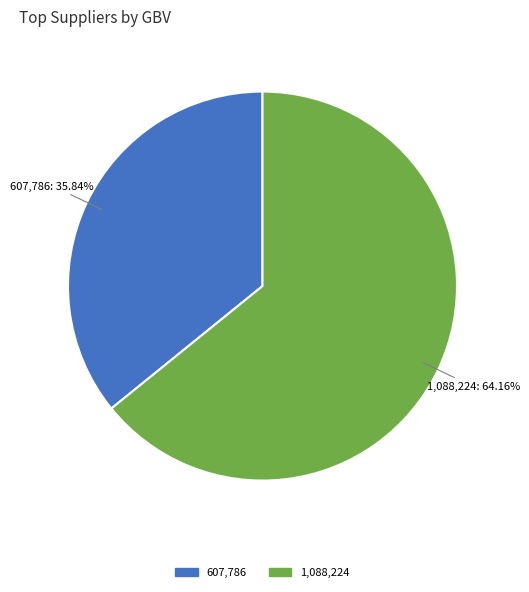

Is there any slice that represents more than half of the pie?

Yes